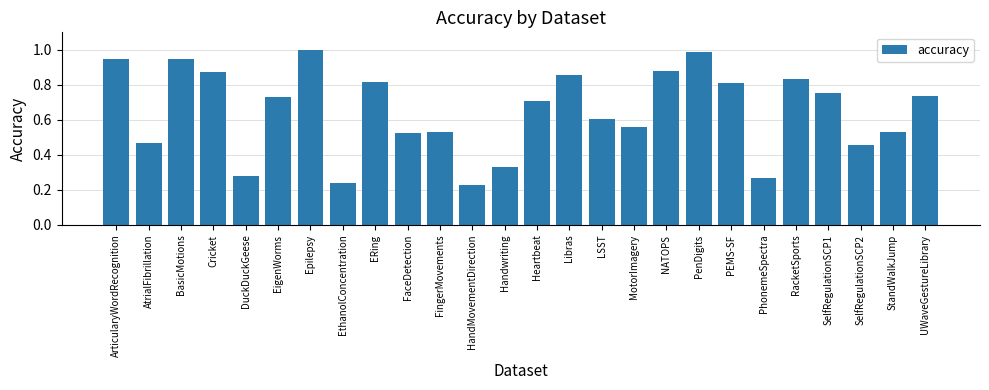

What is the label of the 21st bar from the right?

EigenWorms